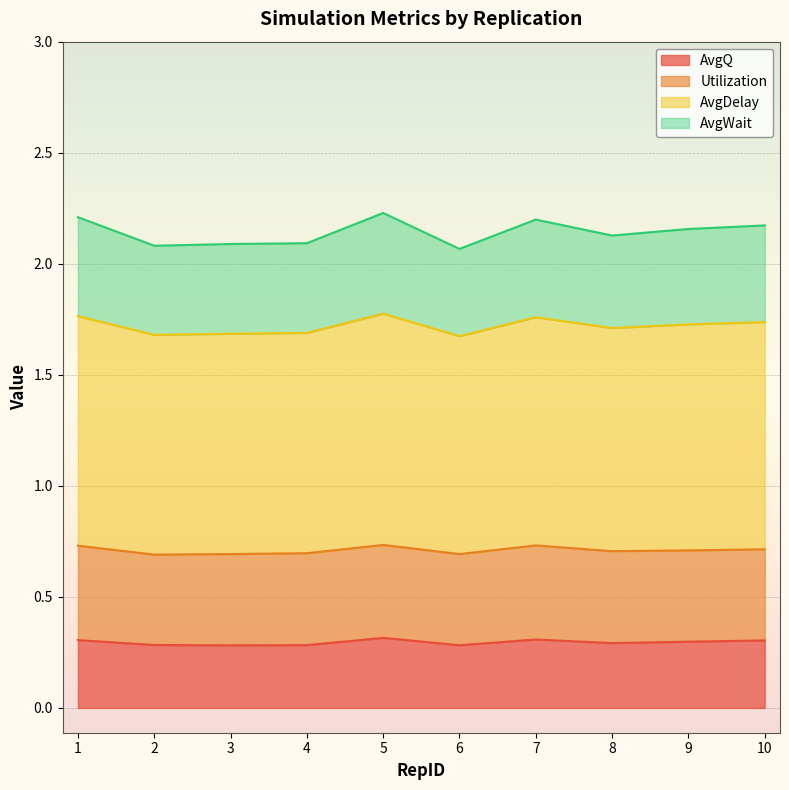

True or false: AvgQ has a value of 0.3 at 5.

True